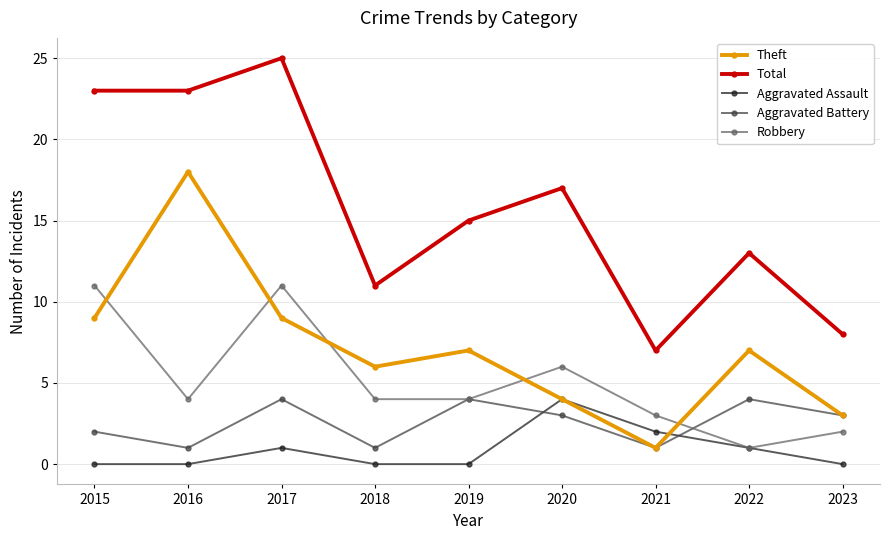

At which label does Total reach its minimum?

2021